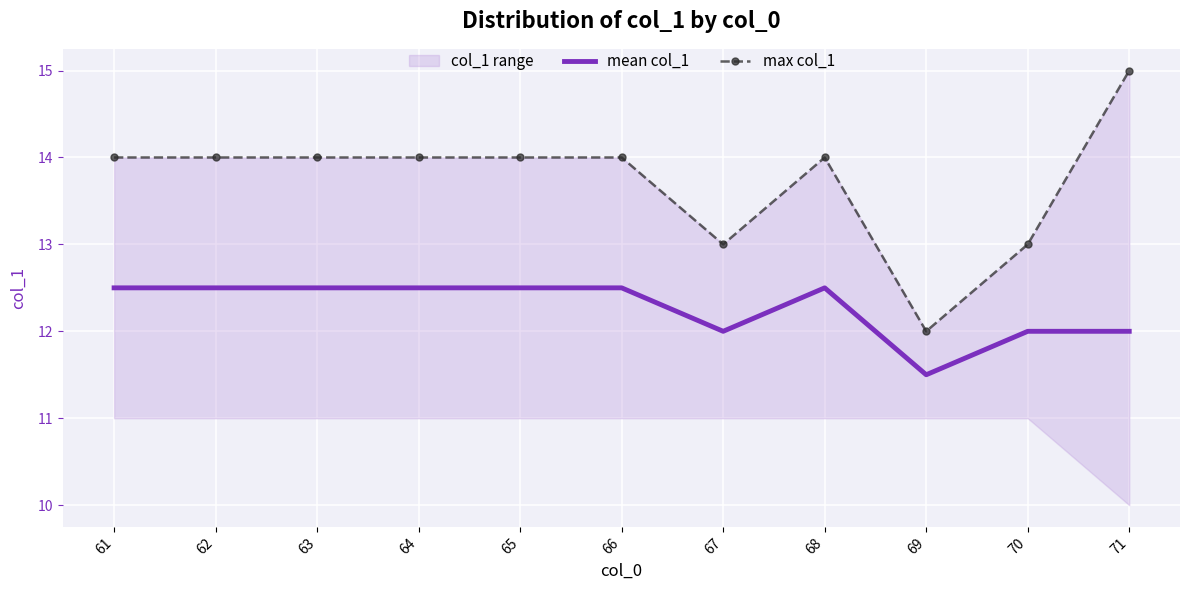

Which has a higher value, 62 or 71?

62